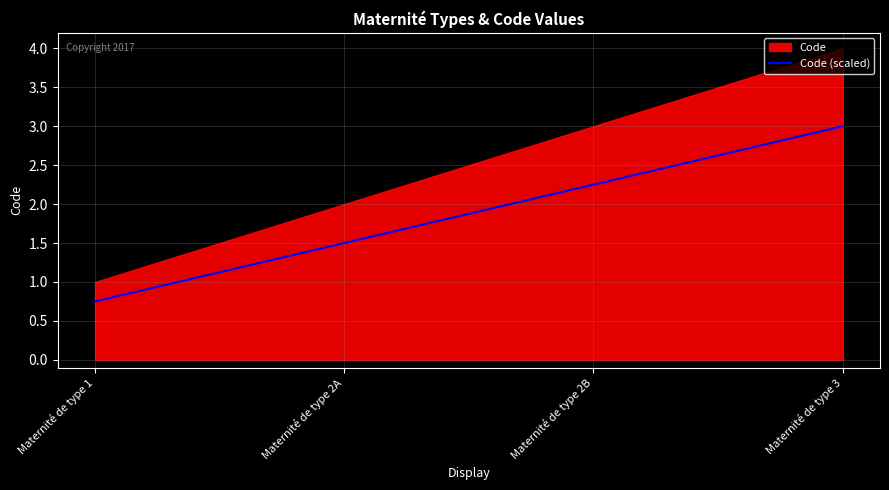

Where is the data nearest to the value 2?

Maternité de type 2A